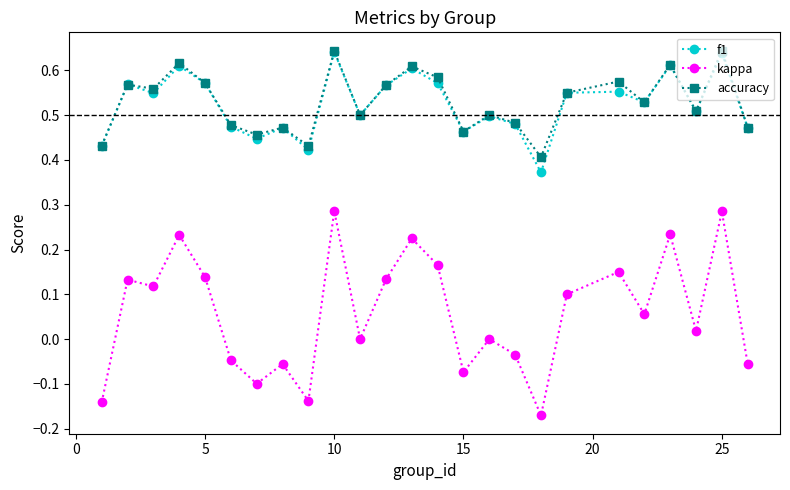

True or false: f1 has more than 1 interior local peaks.

True